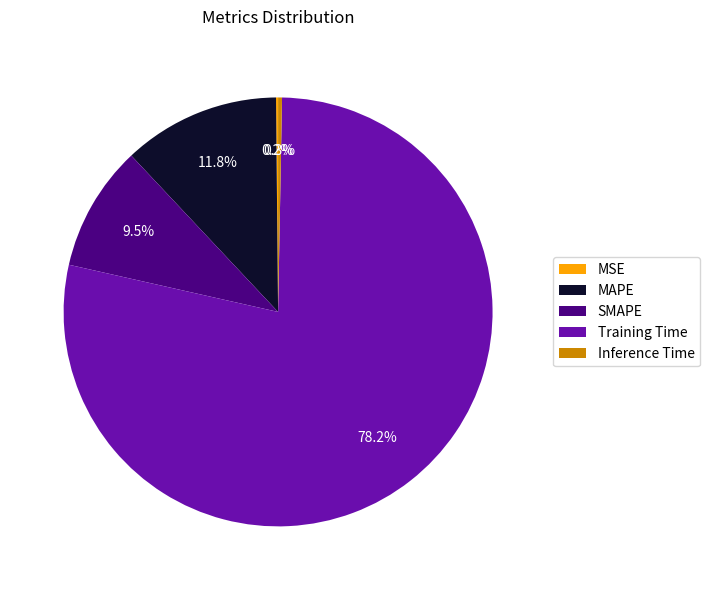

Which category has the biggest portion of the pie?

Training Time